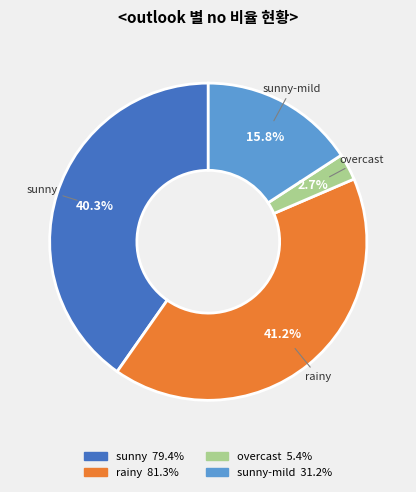

Does any single category account for the majority?

No